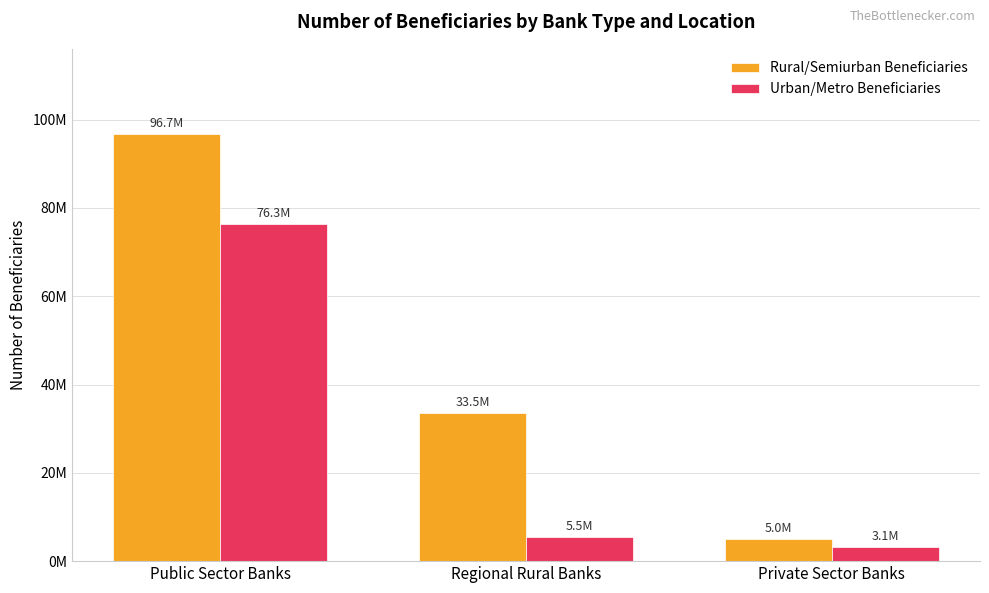

List the labels in order of Rural/Semiurban Beneficiaries value, largest first.

Public Sector Banks, Regional Rural Banks, Private Sector Banks